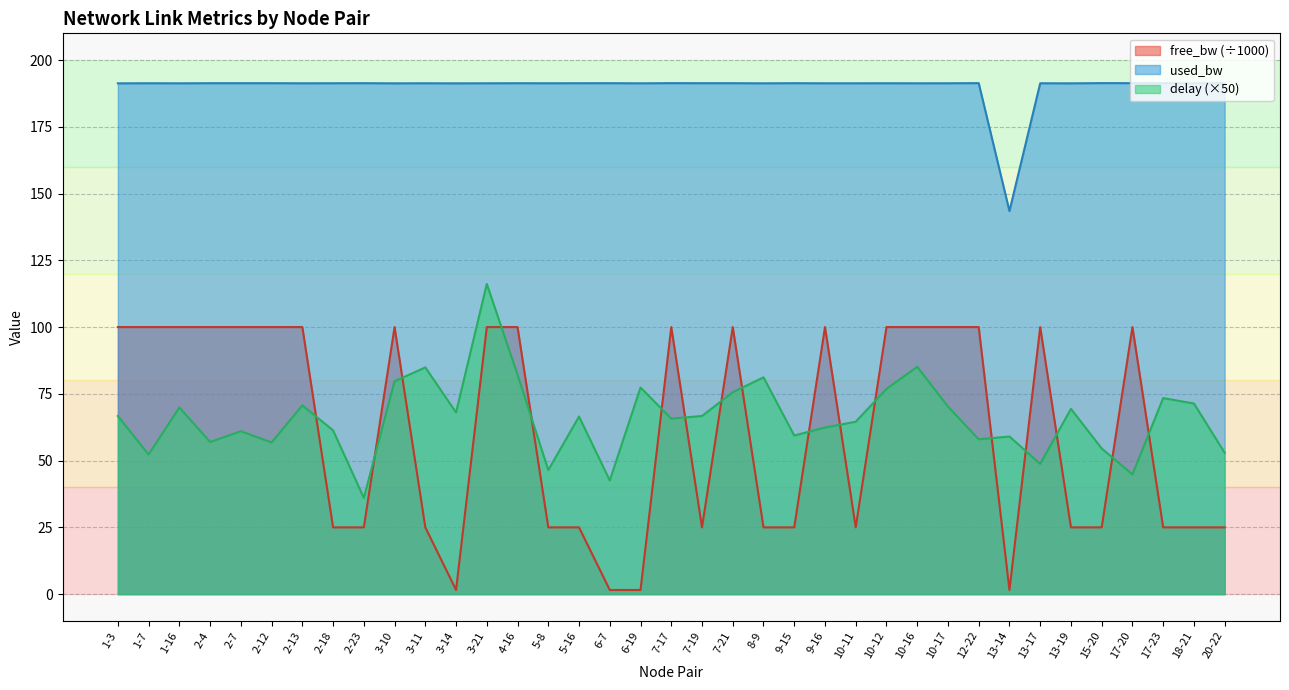

Does the chart have visible grid lines?

Yes